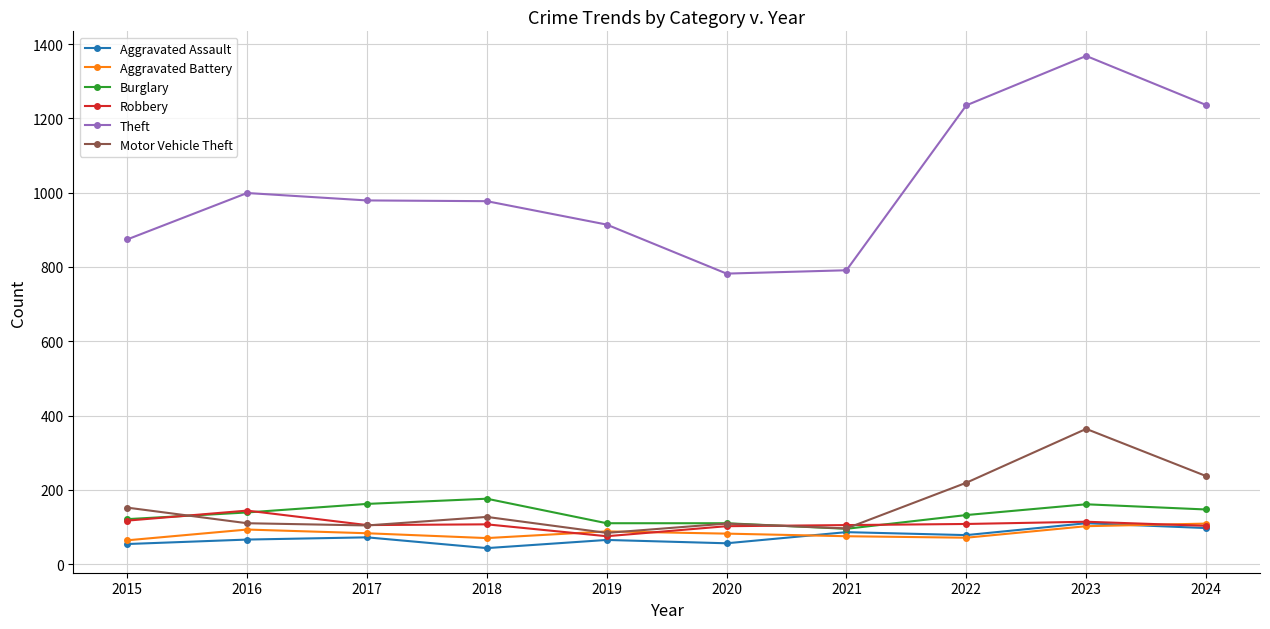

What is the average value of the Motor Vehicle Theft series?

160